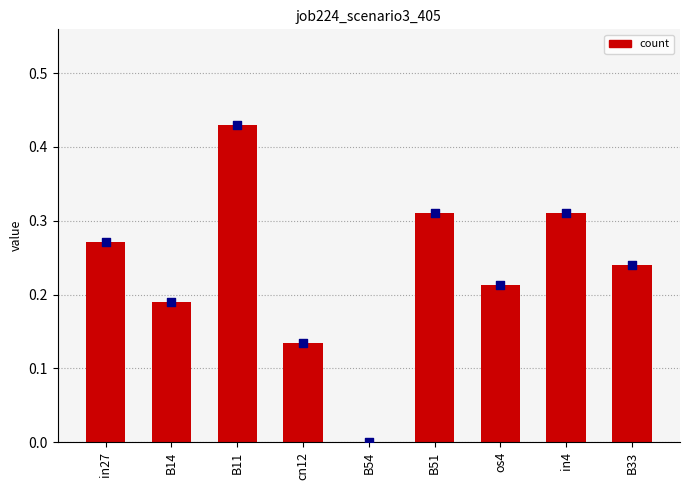

Between in4 and B11, which is larger?

B11